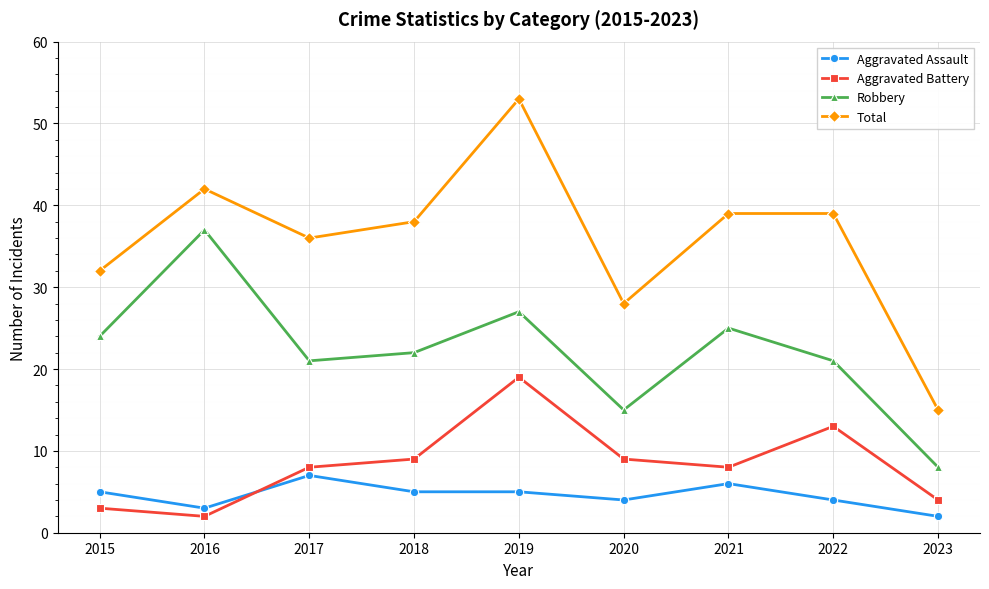

True or false: Aggravated Assault and Total cross at least once.

False